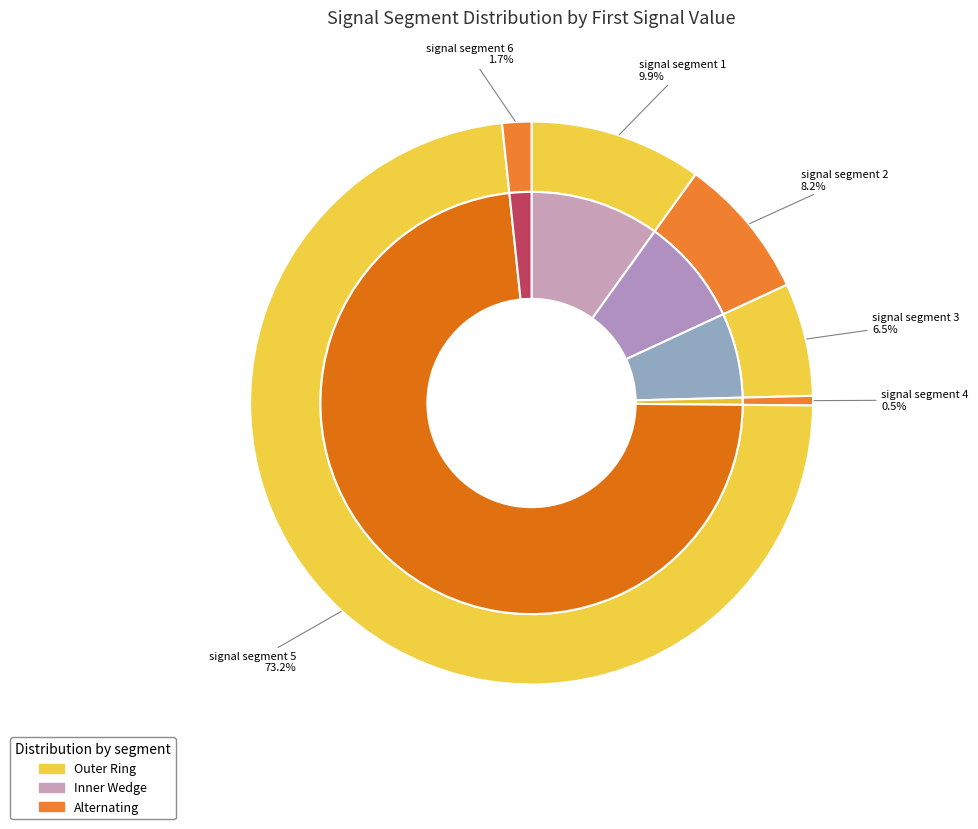

Between signal segment 3 and signal segment 2, which is larger?

signal segment 2